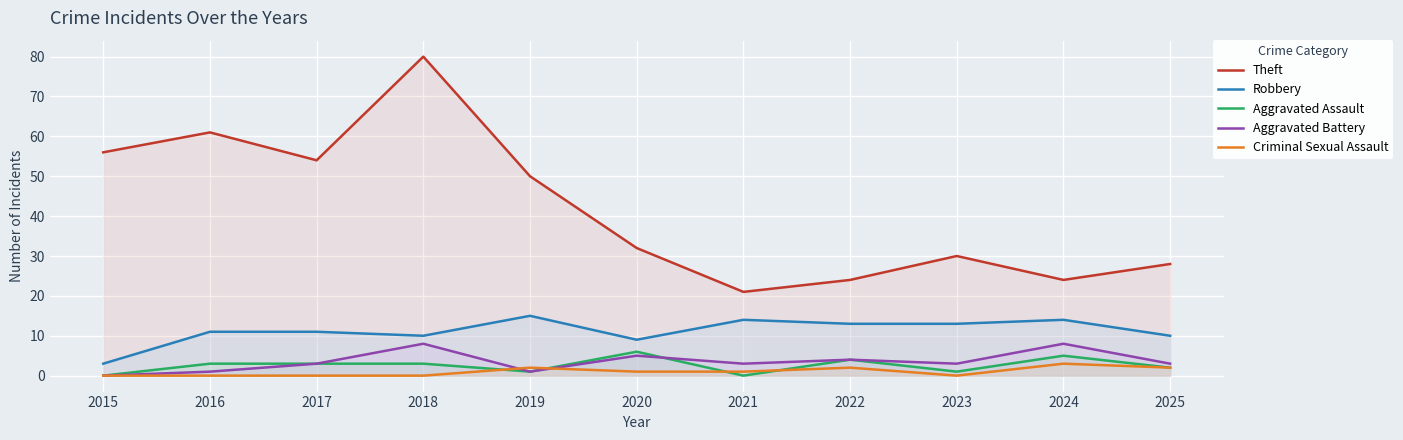

Which series has the largest total across all categories?

Theft